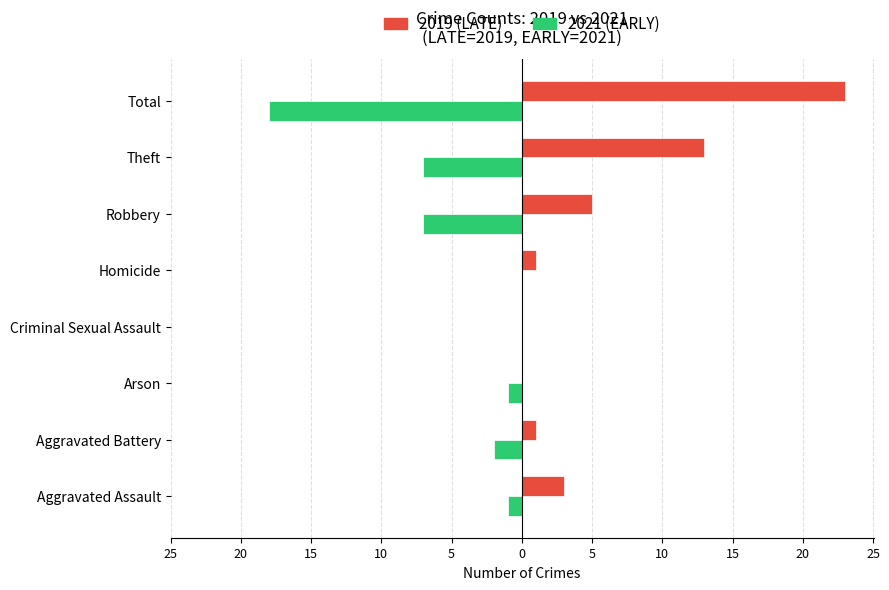

What are all the series names shown in the legend?

2019 (LATE), 2021 (EARLY)